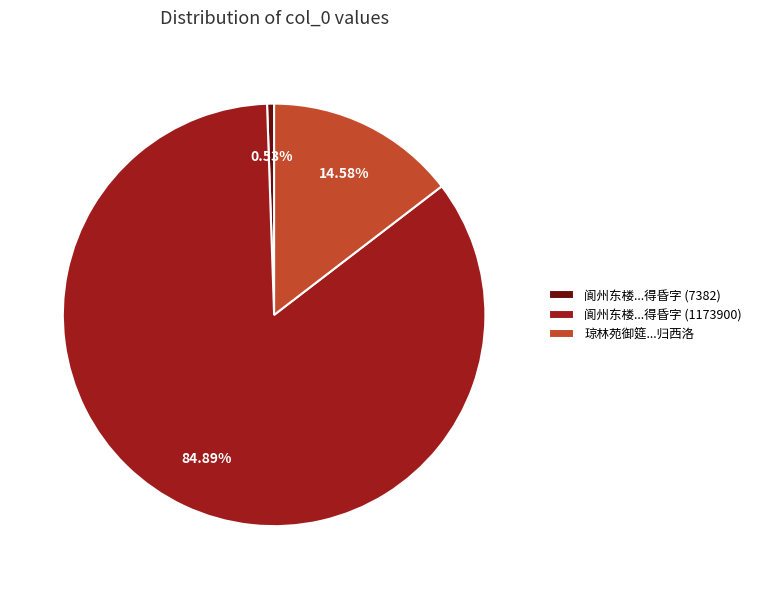

Which has a higher value, 琼林苑御筵...归西洛 or 阆州东楼...得昏字 (1173900)?

阆州东楼...得昏字 (1173900)